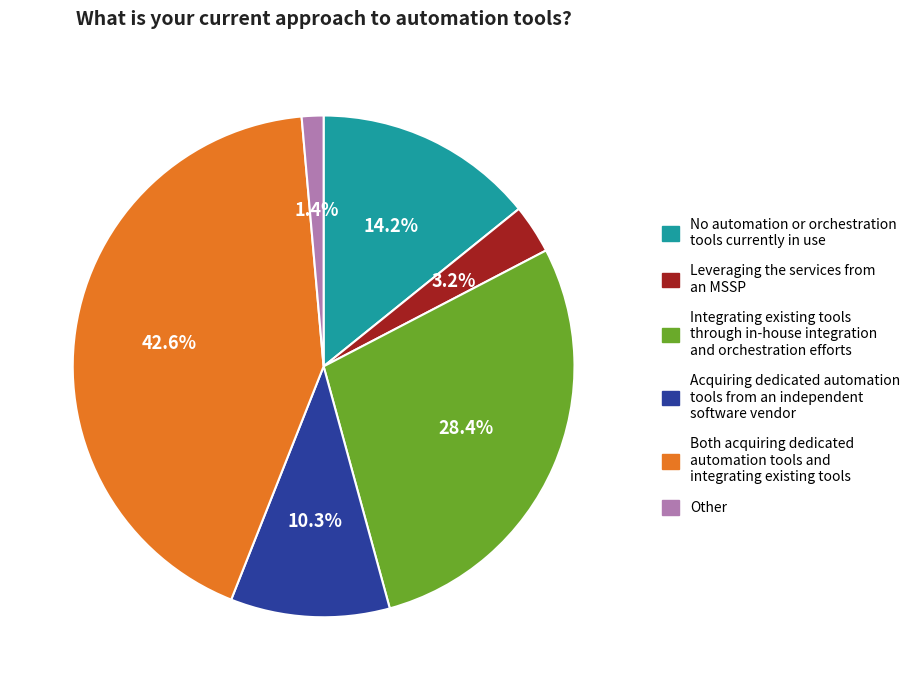

Is there a majority slice in this chart?

No